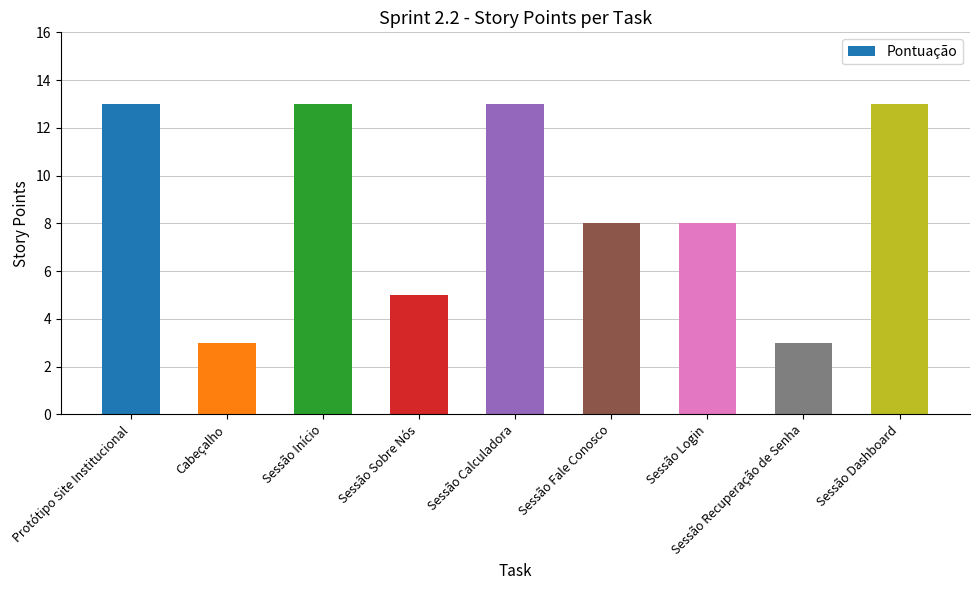

Count the number of data series in this chart.

1